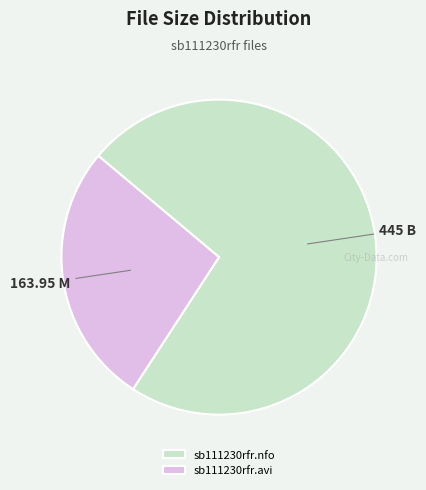

Which slice is the smallest?

sb111230rfr.avi